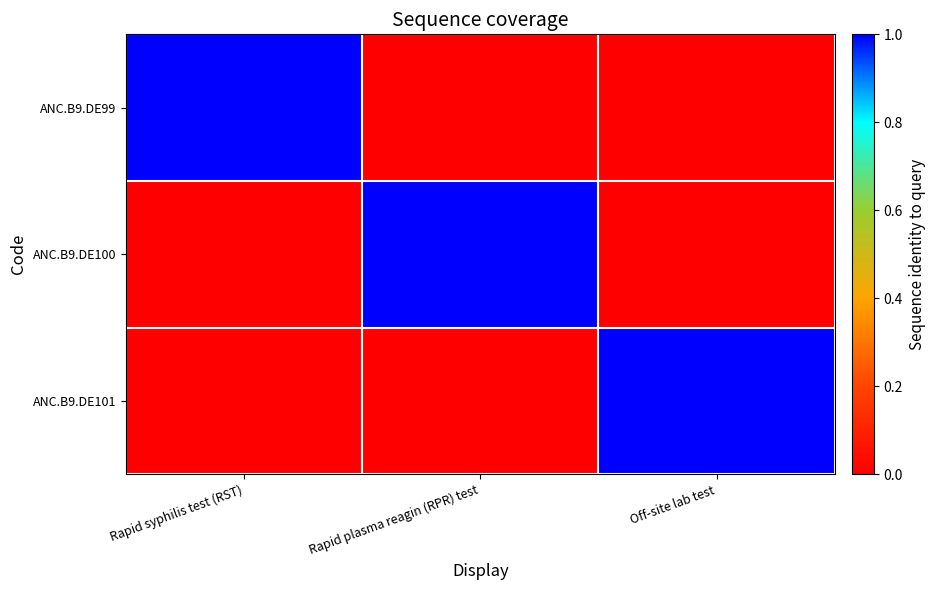

What is the total value across all series at Rapid syphilis test (RST)?

1